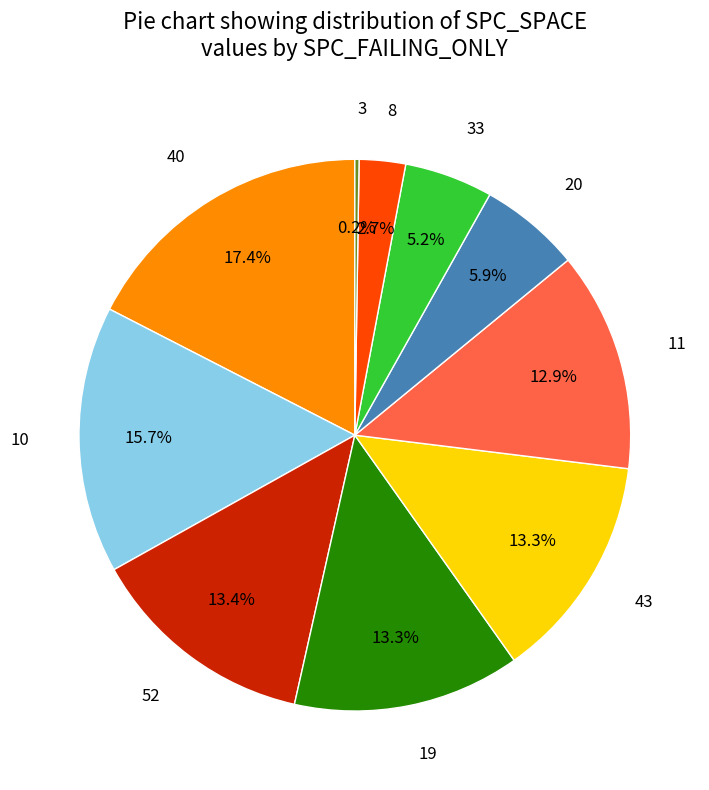

What percentage do 52 and 8 together represent?

16.1%